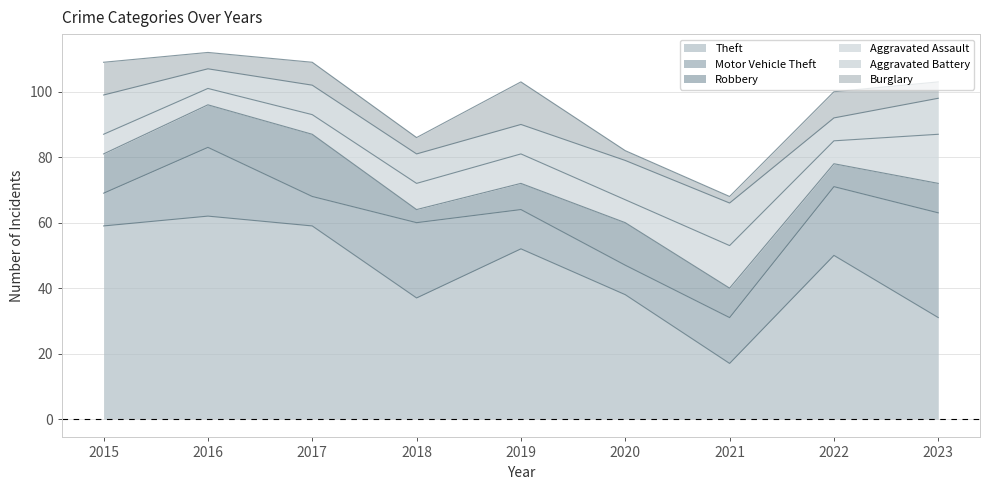

How many lines are shown in the chart?

6